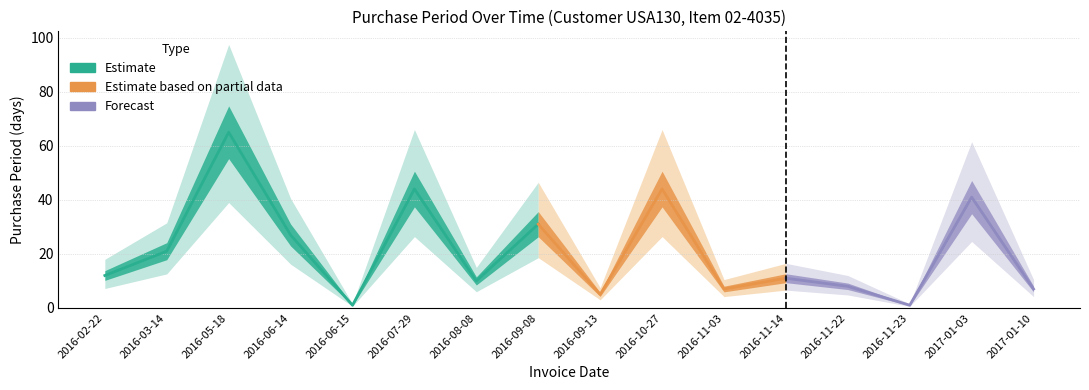

Which has a higher value, 2016-10-27 or 2016-03-14?

2016-10-27